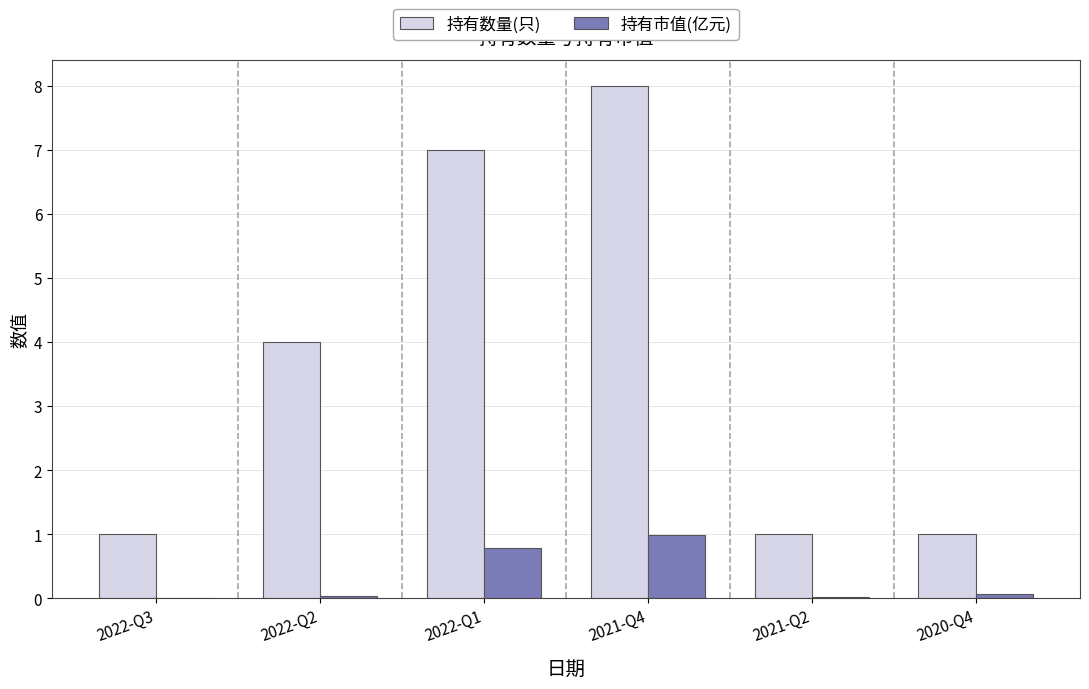

Which series has the widest spread of values?

持有数量(只)